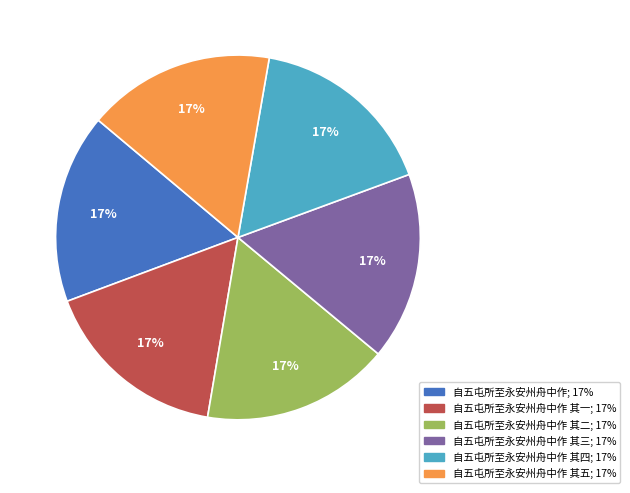

To the nearest percent, what is the average slice percentage?

17%